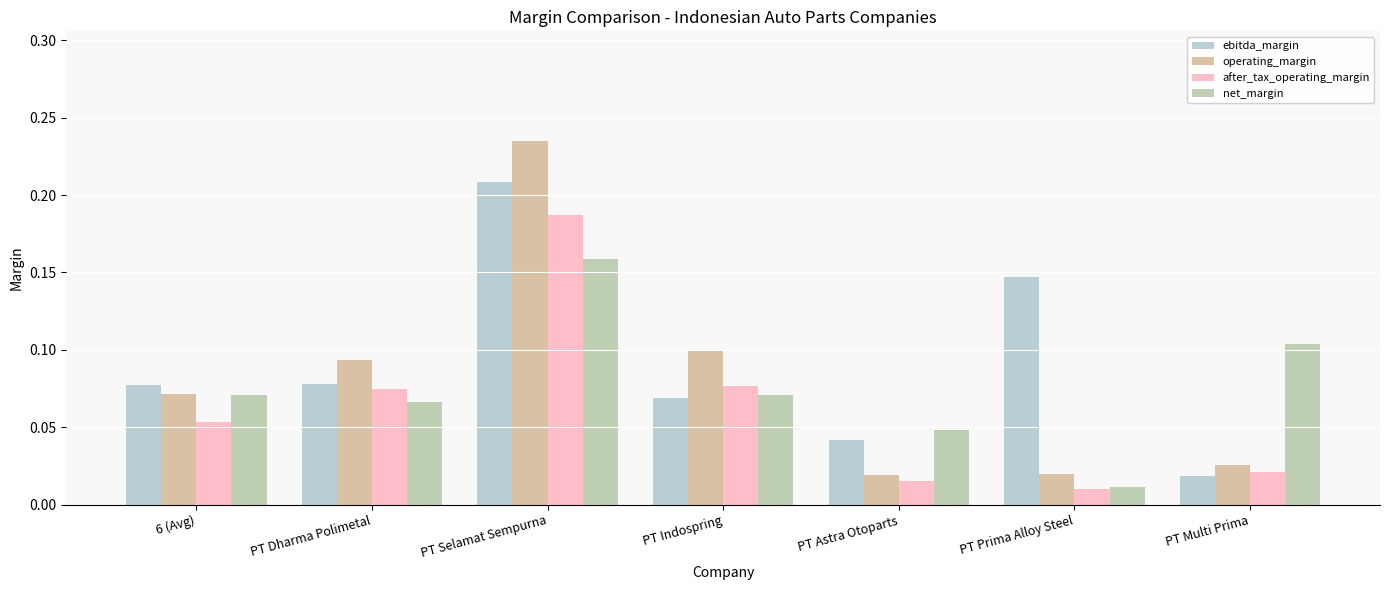

Where is net_margin nearest to the value 0?

PT Prima Alloy Steel